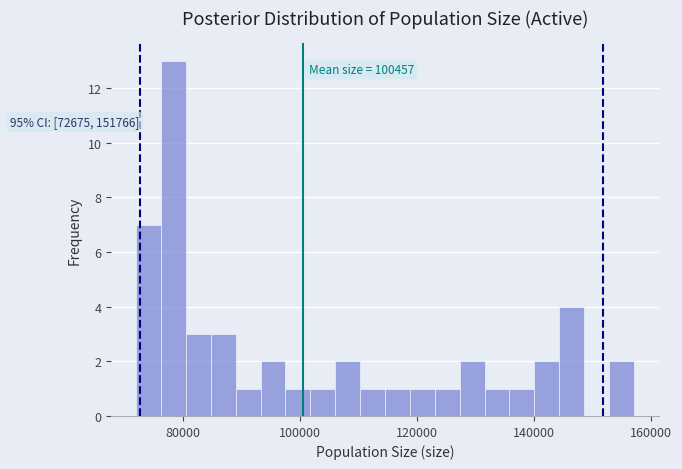

Around what value on the x-axis is the tallest bar? Give the approximate position of its centre, as read against the axis.

78000